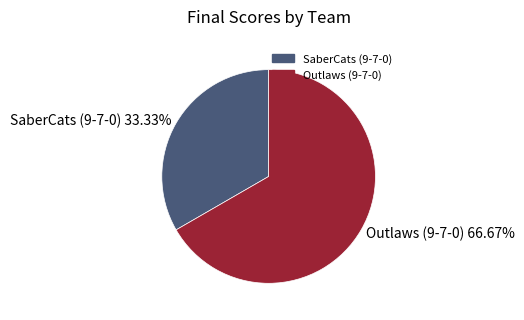

To the nearest percent, what is the difference between the Outlaws (9-7-0) and SaberCats (9-7-0) slice percentages?

33%